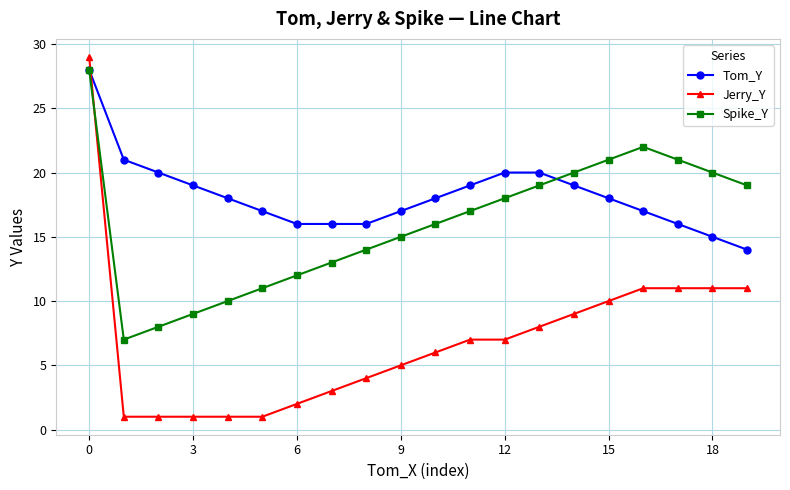

Reading left to right, what are all the values shown in this chart?

Tom_Y: 28	21	20	19	18	17	16	16	16	17	18	19	20	20	19	18	17	16	15	14
Jerry_Y: 29	1	1	1	1	1	2	3	4	5	6	7	7	8	9	10	11	11	11	11
Spike_Y: 28	7	8	9	10	11	12	13	14	15	16	17	18	19	20	21	22	21	20	19